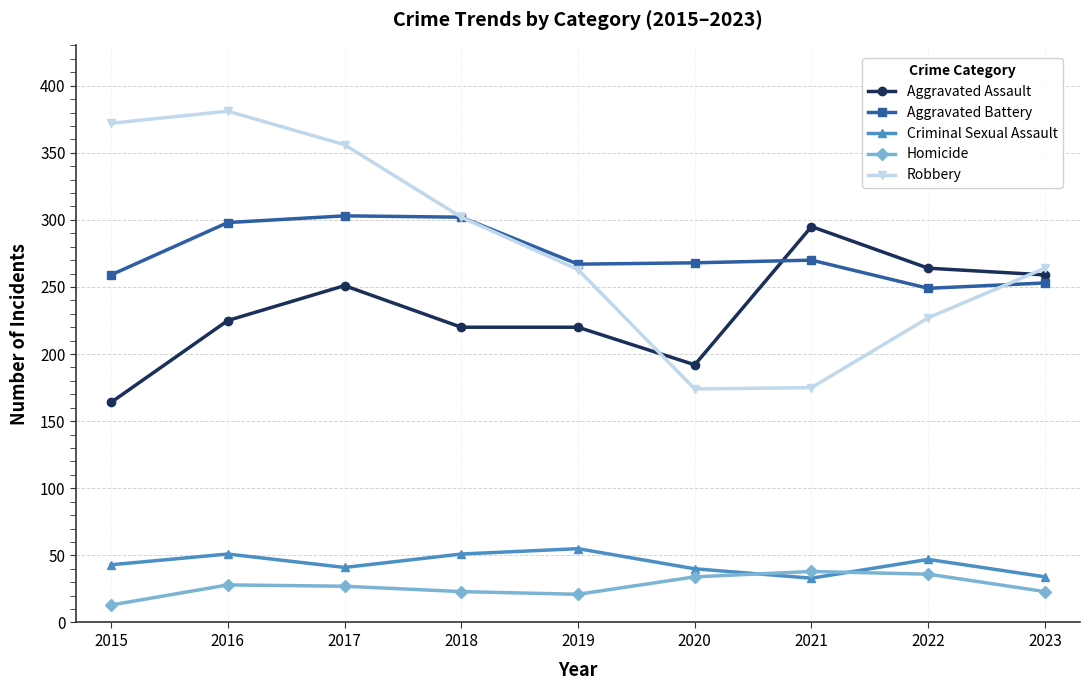

How many interior local valleys does the Criminal Sexual Assault series have?

2